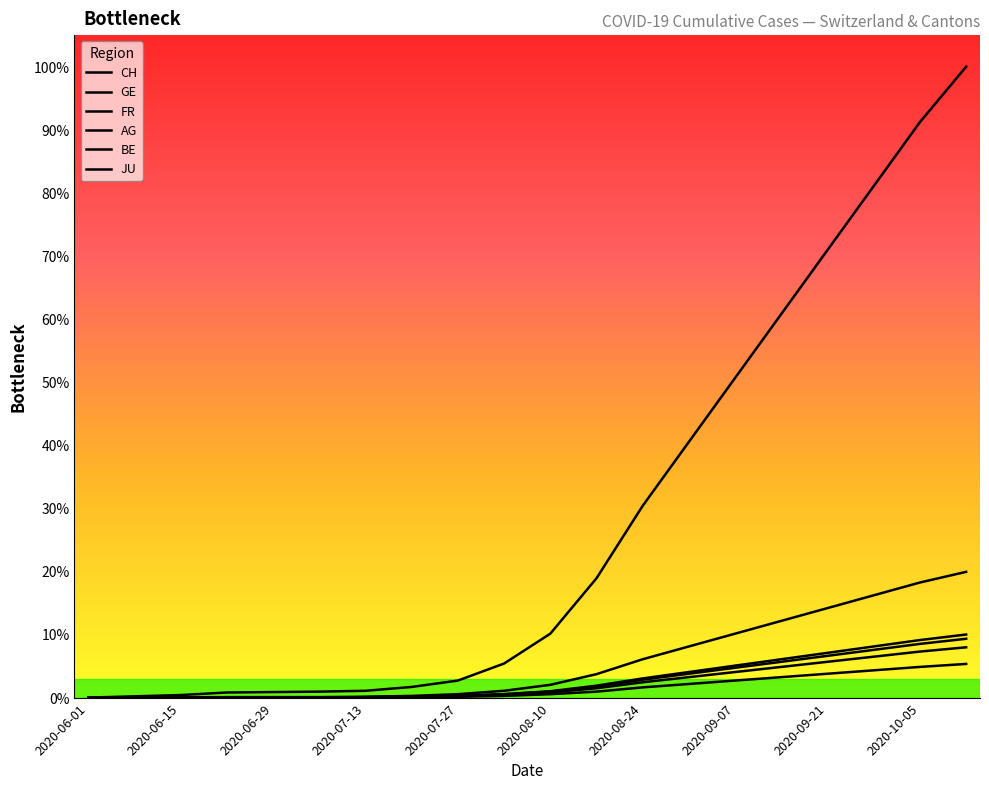

Which series has the largest total across all categories?

CH